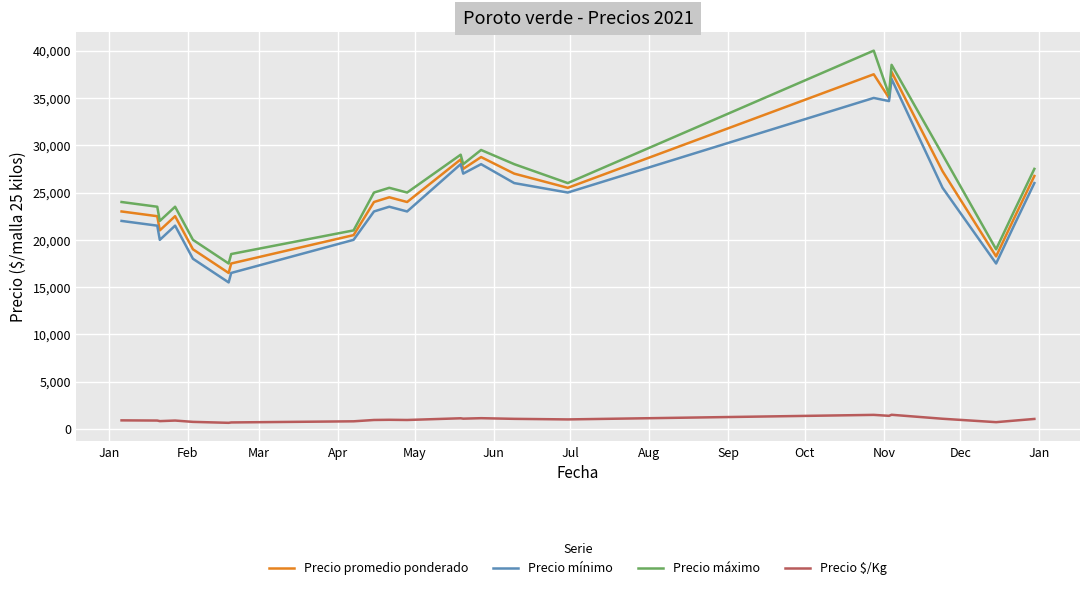

True or false: Precio promedio ponderado and Precio $/Kg intersect in this chart.

False